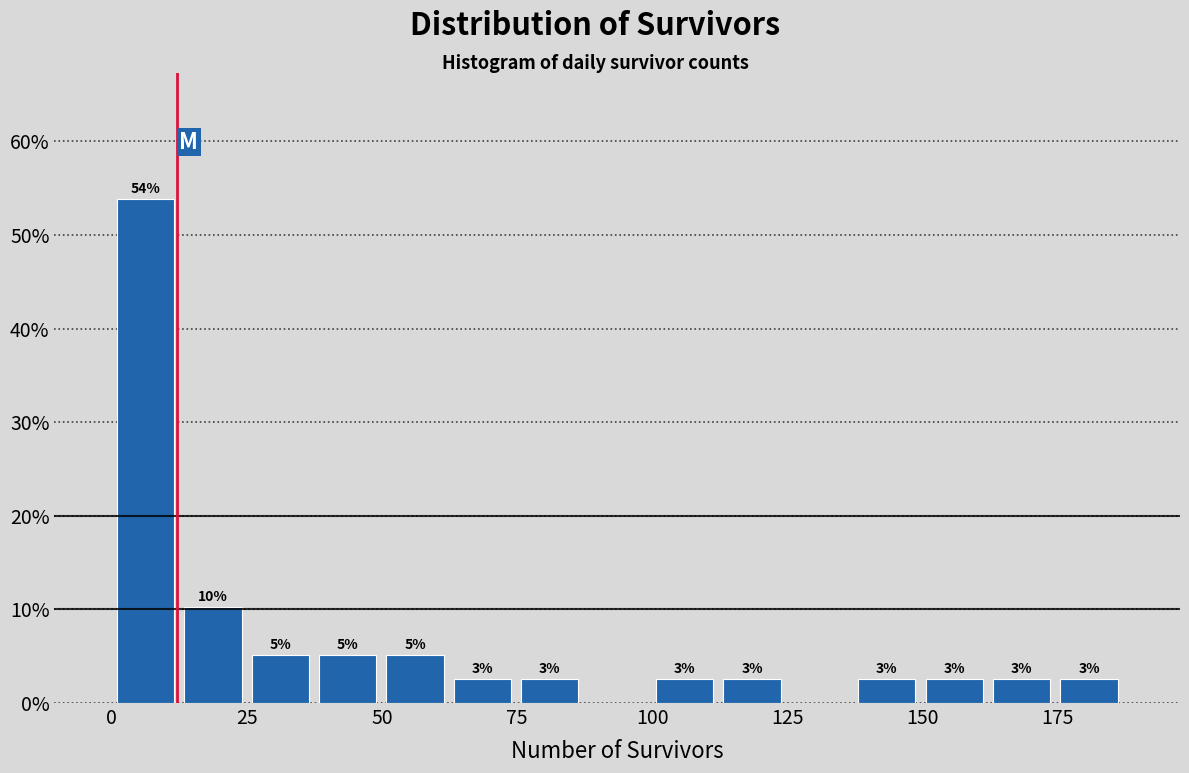

Around what value on the x-axis is the tallest bar? Give the approximate position of its centre, as read against the axis.

5